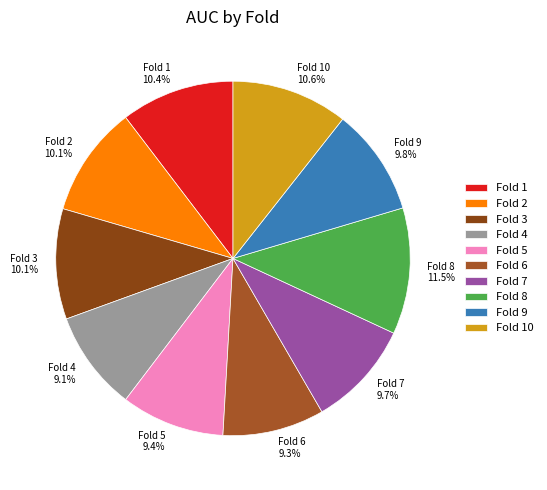

Does Fold 6 represent more than half of the total?

No